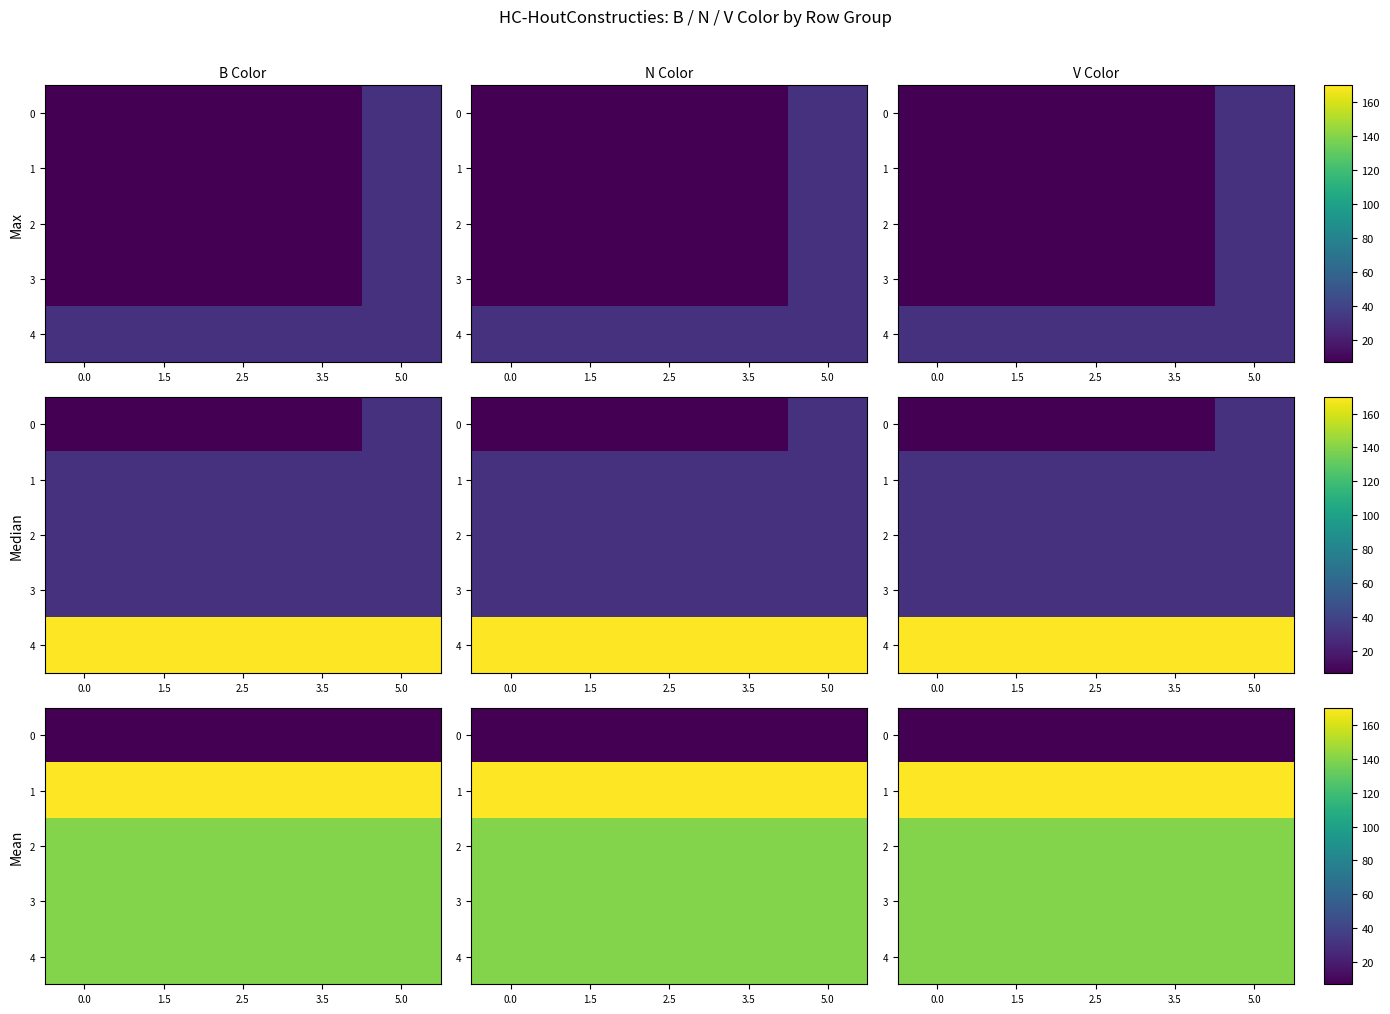

How many categories are shown in the chart?

5